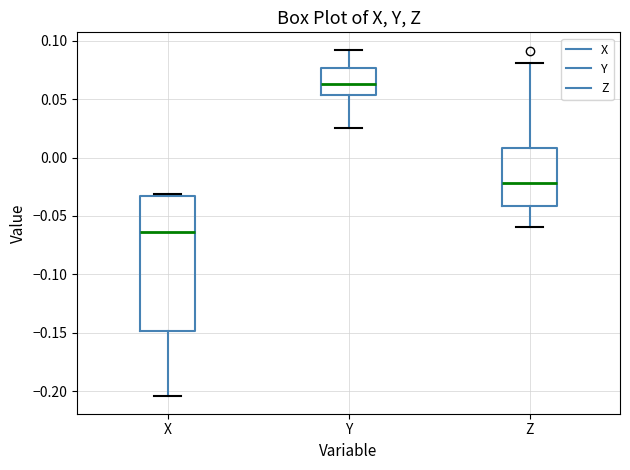

Reading left to right, transcribe this box plot: for each box, give where its median line is, the range the box spans, and where its two whiskers end, as read against the y-axis. The values are not printed on the chart, so give them approximately, as read against the axis.

X: median -0.065, box -0.150 to -0.035, whiskers -0.205 to -0.030
Y: median 0.065, box 0.055 to 0.075, whiskers 0.025 to 0.090
Z: median -0.020, box -0.040 to 0.010, whiskers -0.060 to 0.080